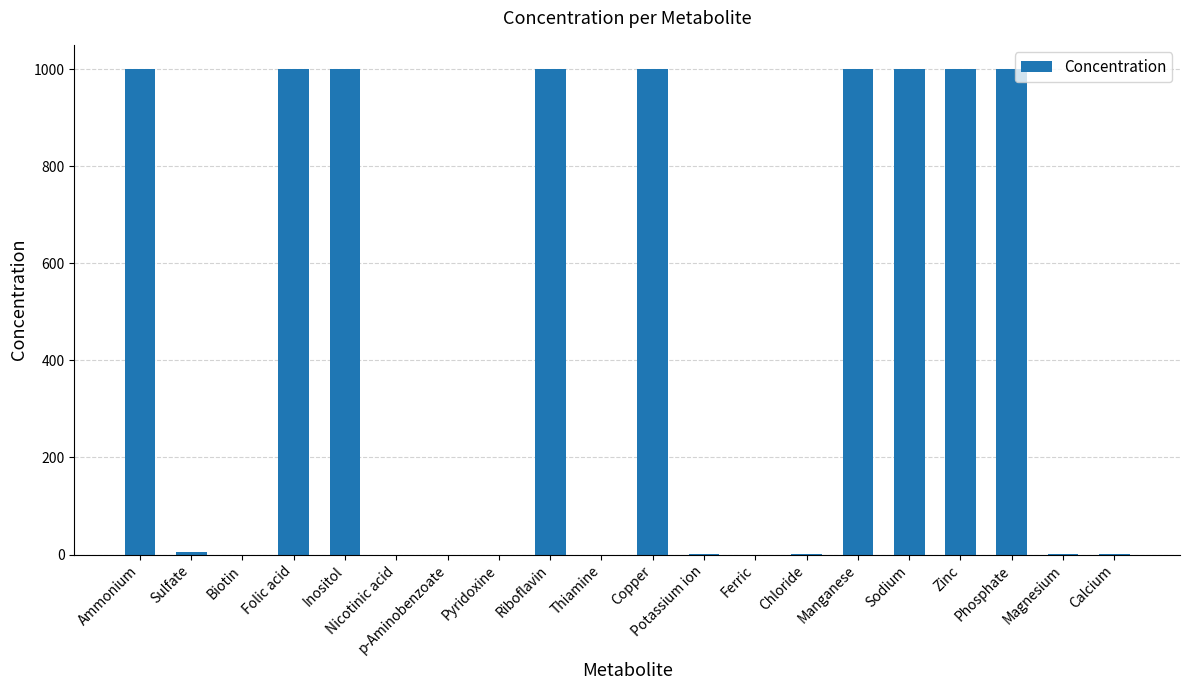

What is the sum of all values?

9007.3